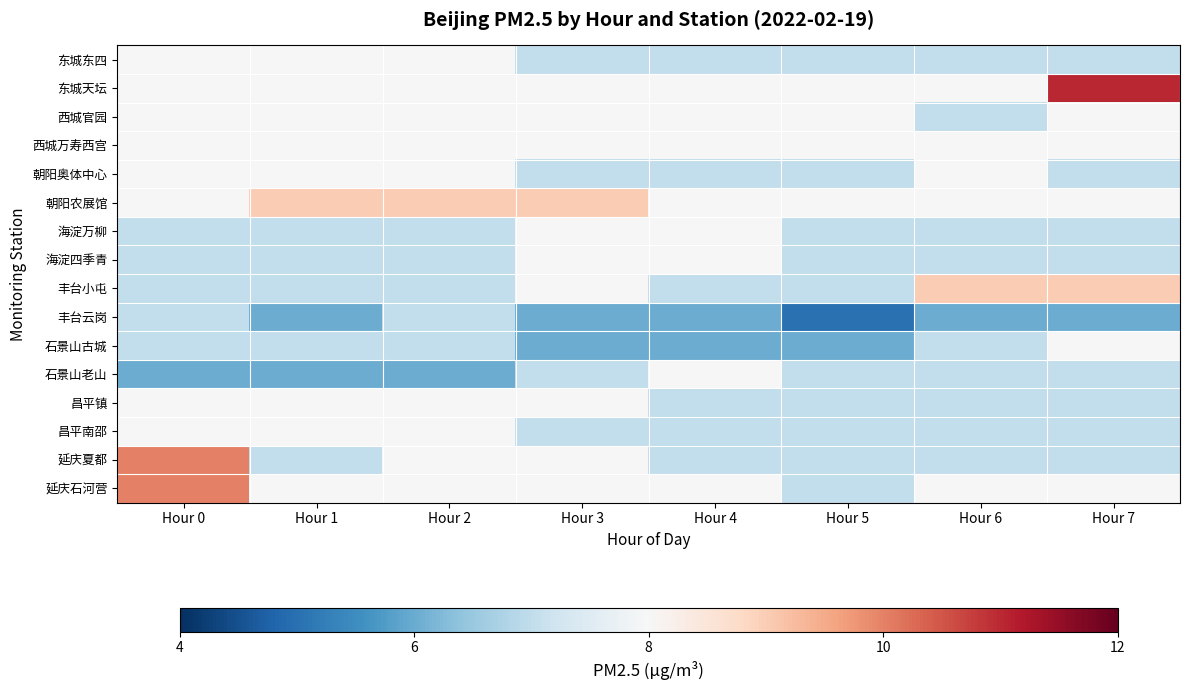

Reading left to right, list all the values displayed in this chart.

东城东四: Hour 0=8	Hour 1=8	Hour 2=8	Hour 3=7	Hour 4=7	Hour 5=7	Hour 6=7	Hour 7=7
东城天坛: Hour 0=8	Hour 1=8	Hour 2=8	Hour 3=8	Hour 4=8	Hour 5=8	Hour 6=8	Hour 7=11
西城官园: Hour 0=8	Hour 1=8	Hour 2=8	Hour 3=8	Hour 4=8	Hour 5=8	Hour 6=7	Hour 7=8
西城万寿西宫: Hour 0=8	Hour 1=8	Hour 2=8	Hour 3=8	Hour 4=8	Hour 5=8	Hour 6=8	Hour 7=8
朝阳奥体中心: Hour 0=8	Hour 1=8	Hour 2=8	Hour 3=7	Hour 4=7	Hour 5=7	Hour 6=8	Hour 7=7
朝阳农展馆: Hour 0=8	Hour 1=9	Hour 2=9	Hour 3=9	Hour 4=8	Hour 5=8	Hour 6=8	Hour 7=8
海淀万柳: Hour 0=7	Hour 1=7	Hour 2=7	Hour 3=8	Hour 4=8	Hour 5=7	Hour 6=7	Hour 7=7
海淀四季青: Hour 0=7	Hour 1=7	Hour 2=7	Hour 3=8	Hour 4=8	Hour 5=7	Hour 6=7	Hour 7=7
丰台小屯: Hour 0=7	Hour 1=7	Hour 2=7	Hour 3=8	Hour 4=7	Hour 5=7	Hour 6=9	Hour 7=9
丰台云岗: Hour 0=7	Hour 1=6	Hour 2=7	Hour 3=6	Hour 4=6	Hour 5=5	Hour 6=6	Hour 7=6
石景山古城: Hour 0=7	Hour 1=7	Hour 2=7	Hour 3=6	Hour 4=6	Hour 5=6	Hour 6=7	Hour 7=8
石景山老山: Hour 0=6	Hour 1=6	Hour 2=6	Hour 3=7	Hour 4=8	Hour 5=7	Hour 6=7	Hour 7=7
昌平镇: Hour 0=8	Hour 1=8	Hour 2=8	Hour 3=8	Hour 4=7	Hour 5=7	Hour 6=7	Hour 7=7
昌平南邵: Hour 0=8	Hour 1=8	Hour 2=8	Hour 3=7	Hour 4=7	Hour 5=7	Hour 6=7	Hour 7=7
延庆夏都: Hour 0=10	Hour 1=7	Hour 2=8	Hour 3=8	Hour 4=7	Hour 5=7	Hour 6=7	Hour 7=7
延庆石河营: Hour 0=10	Hour 1=8	Hour 2=8	Hour 3=8	Hour 4=8	Hour 5=7	Hour 6=8	Hour 7=8